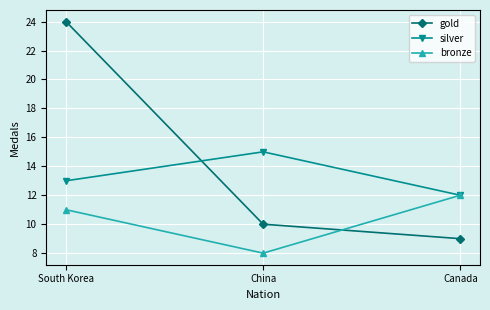

True or false: bronze has a value of 12 at Canada.

True